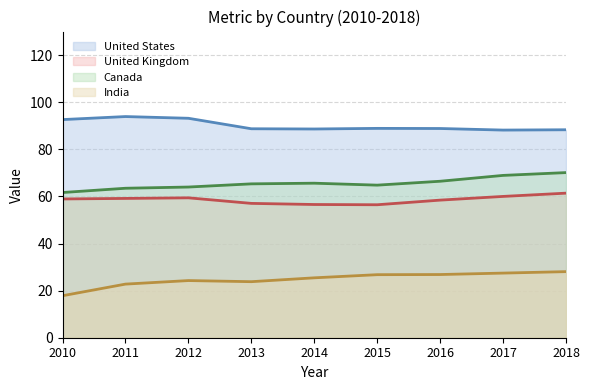

The India series shows 26.6 at 2010. True or false?

False